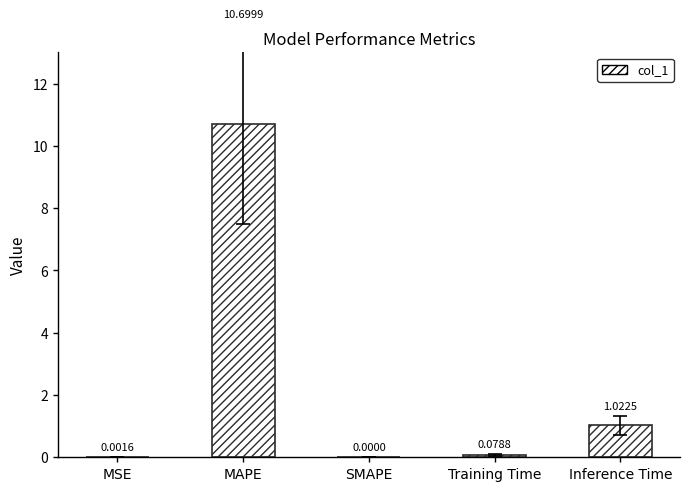

What is the sum of all values?

11.8